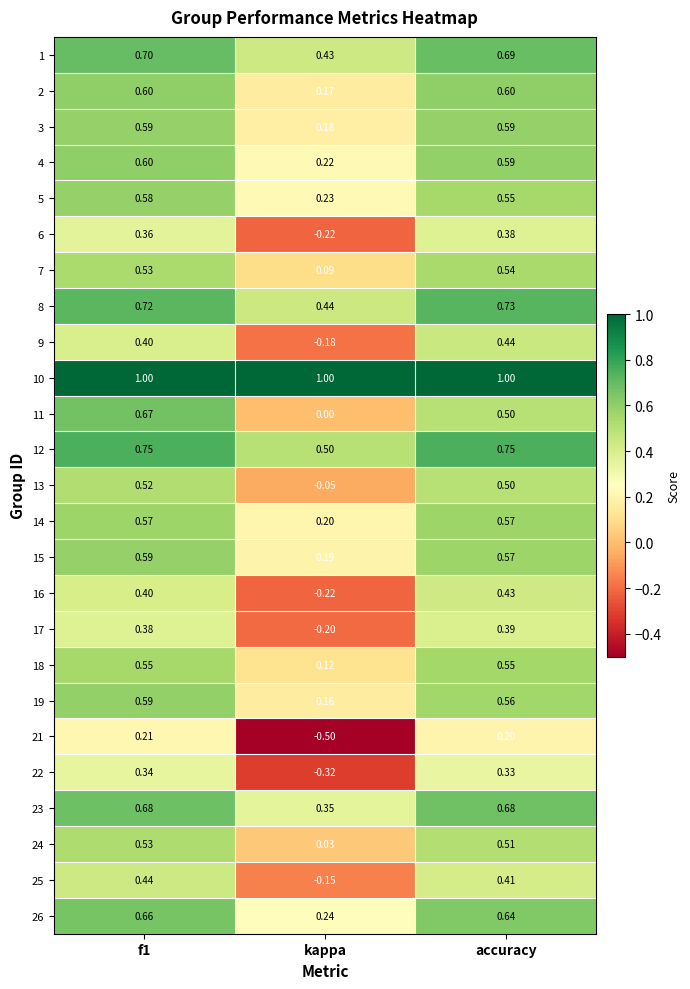

Which series changed the most between f1 and accuracy?

11